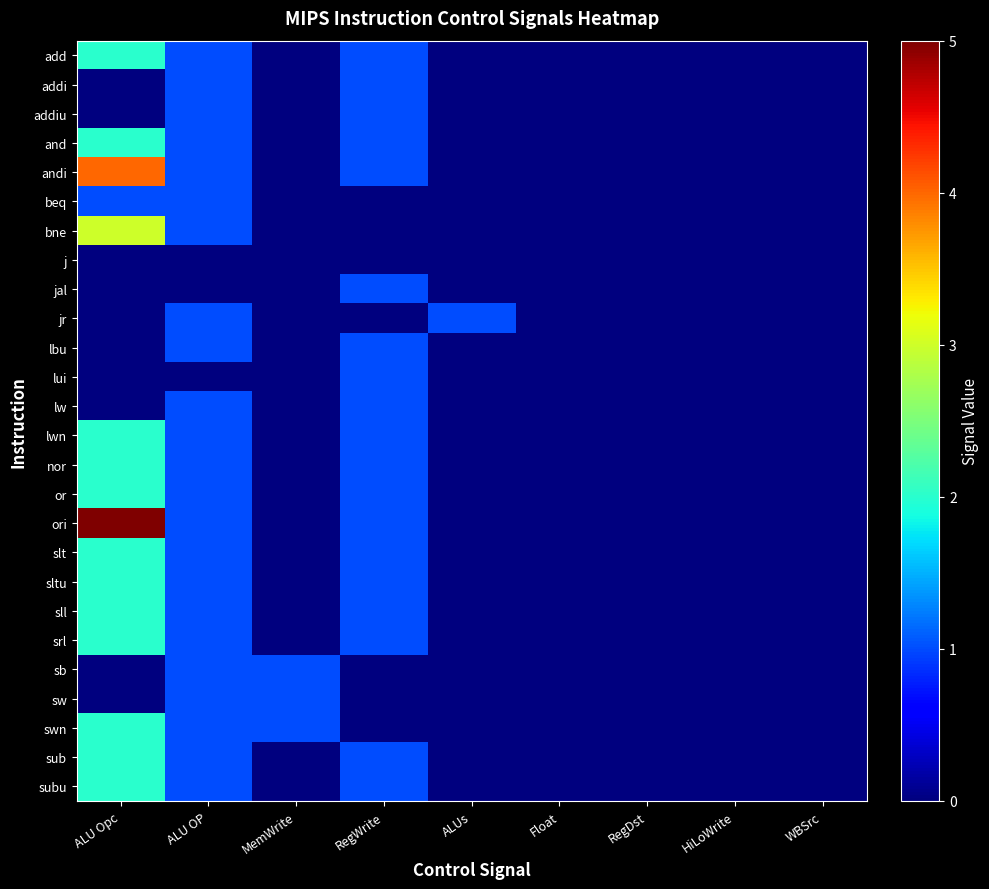

Which series changed the most between Float and HiLoWrite?

add